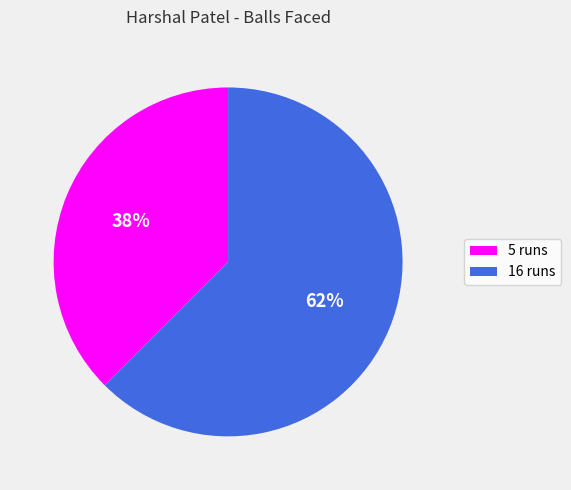

Combined, do 16 runs and 5 runs account for over 50%?

Yes